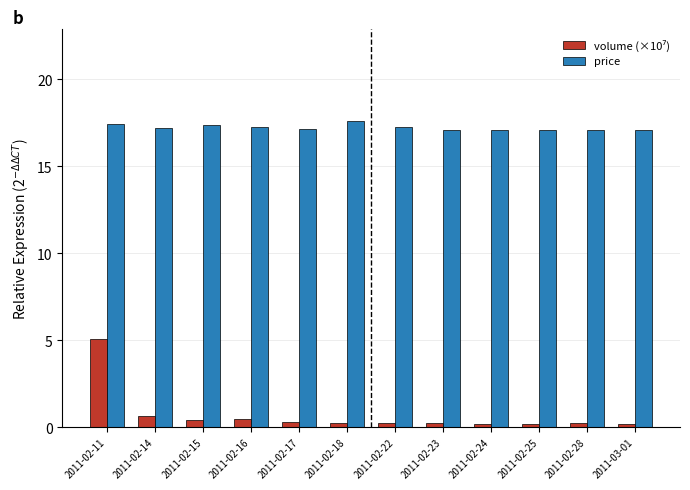

Which series has the largest total across all categories?

price